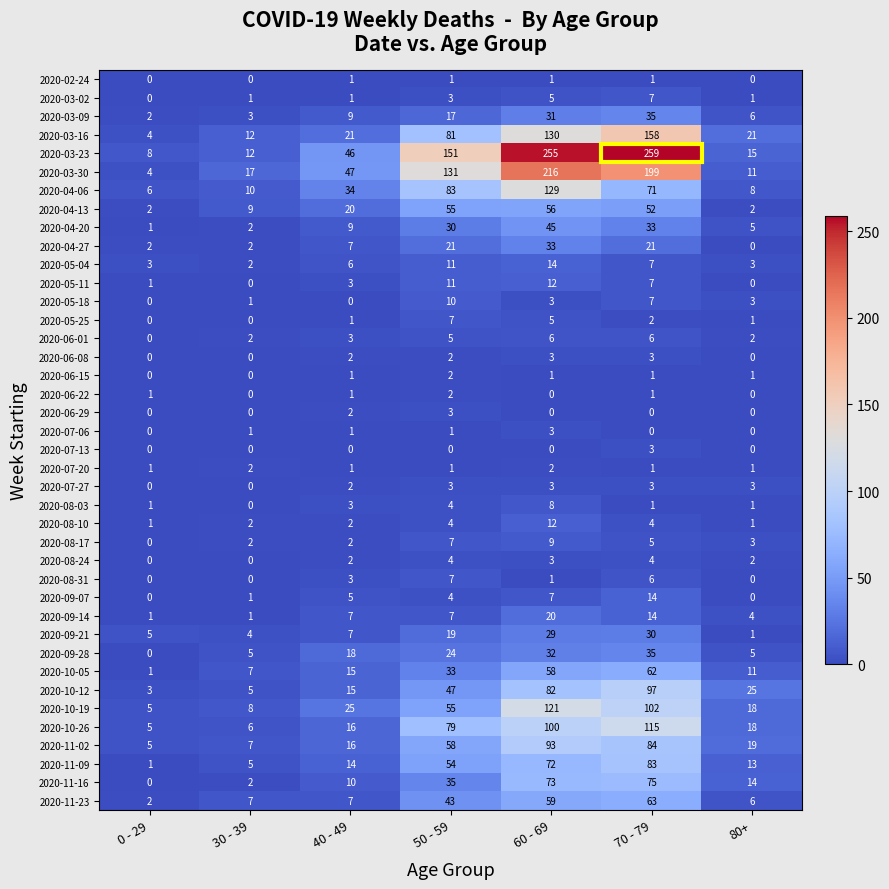

What is the total value across all series at 30 - 39?

138